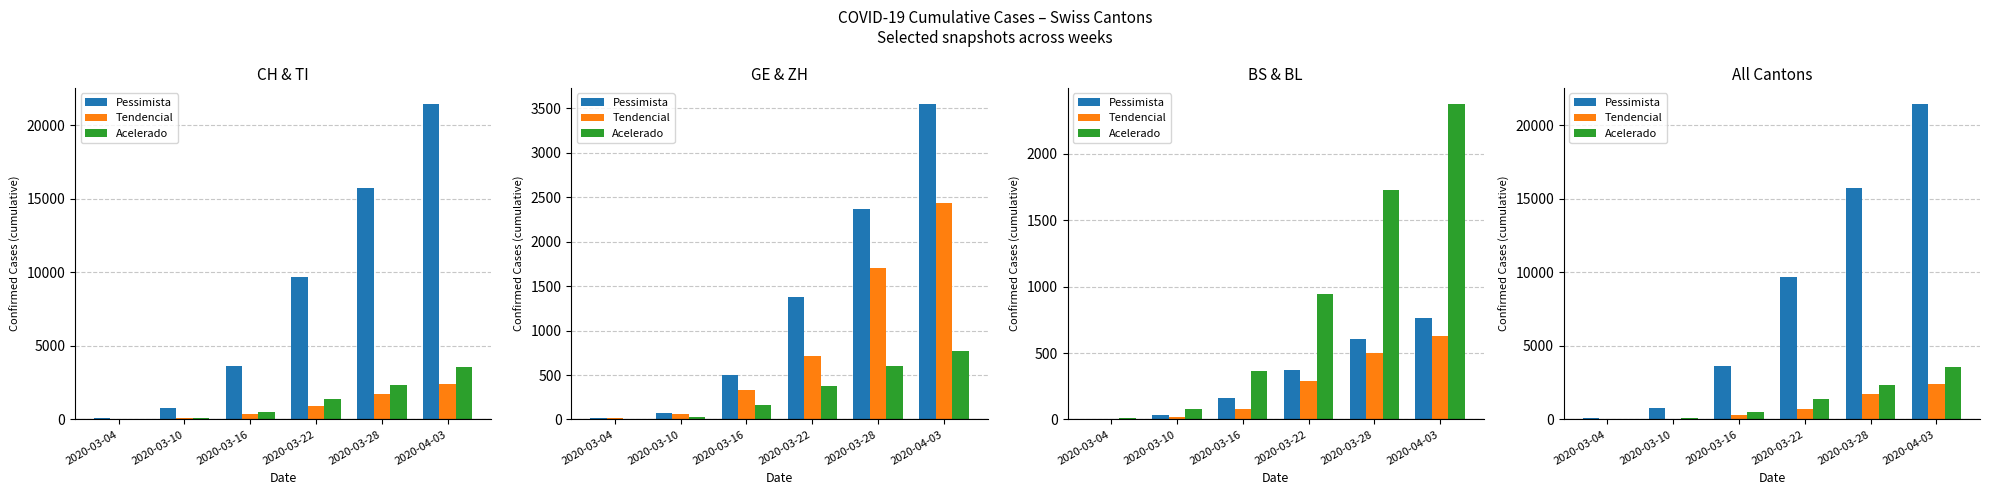

What value does the Pessimista series have at 2020-03-22, to the nearest 100?

9700